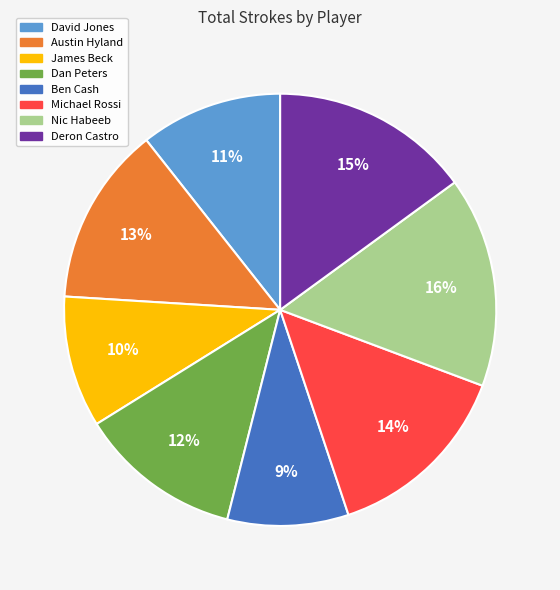

How many slices are in this pie chart?

8